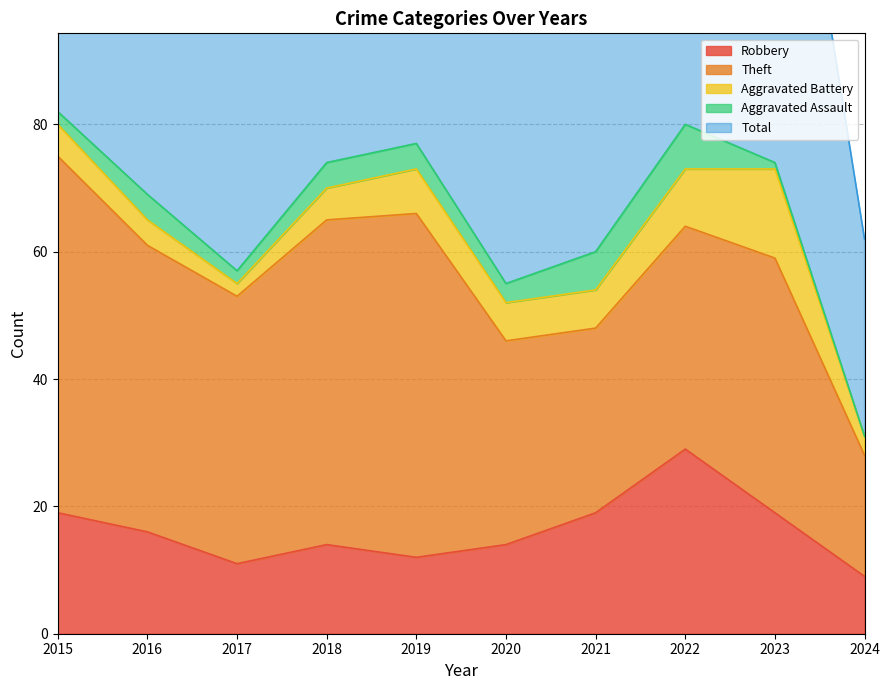

The Robbery series shows 9 at 2024. True or false?

True